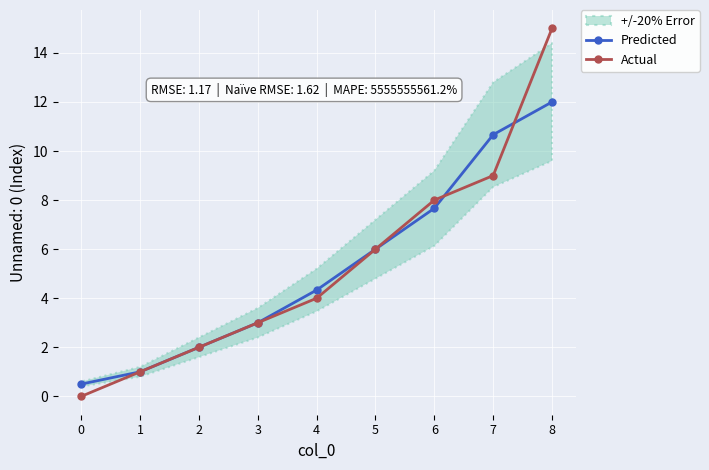

The value of Actual at 8 is 15.0. True or false?

True